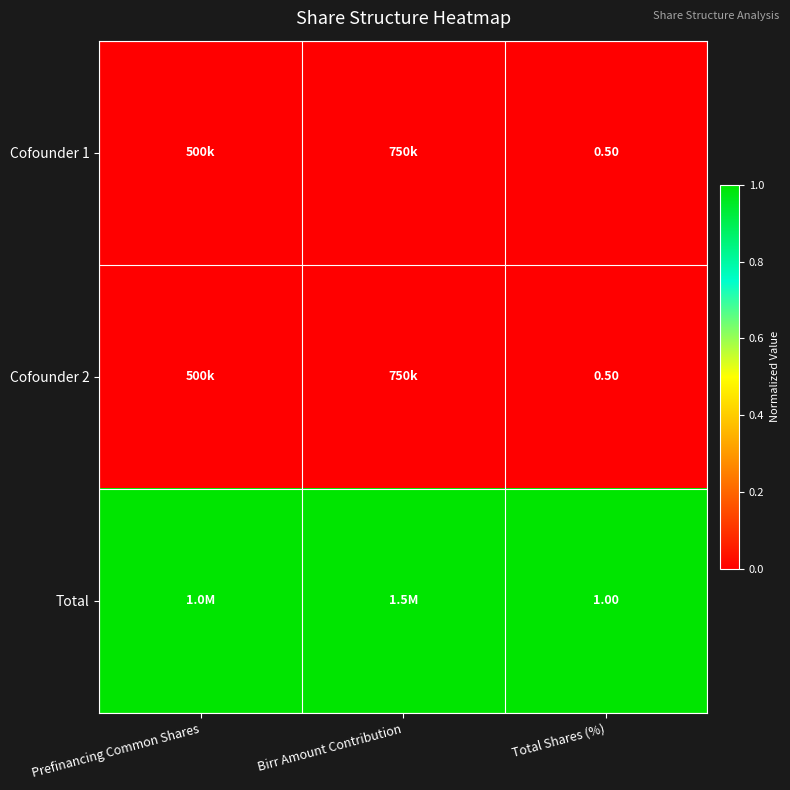

What is the difference between the highest and lowest values at Total Shares (%)?

0.5